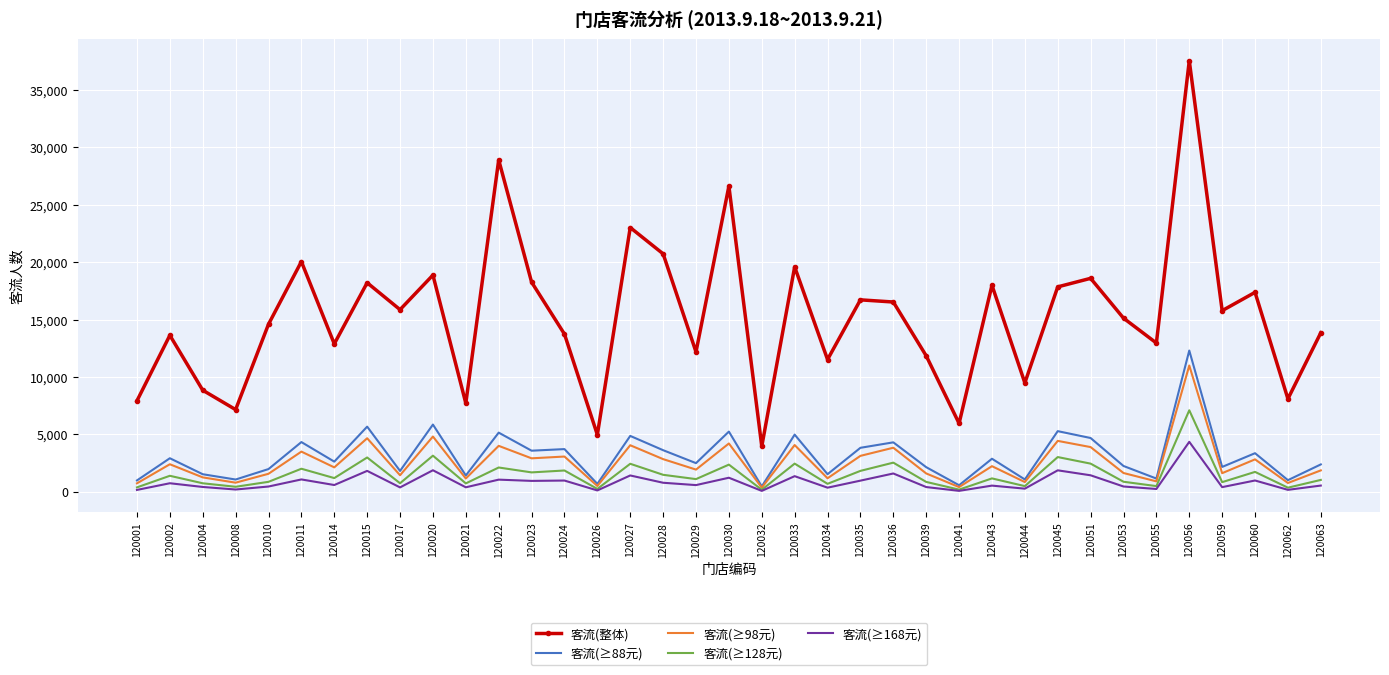

Which category has the highest value across all series?

120056